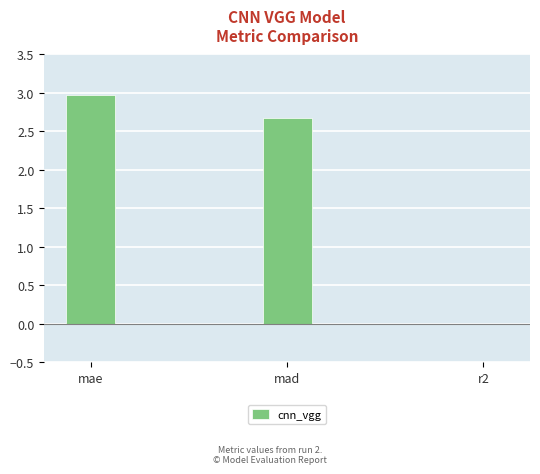

The value at r2 is -0.0. True or false?

True